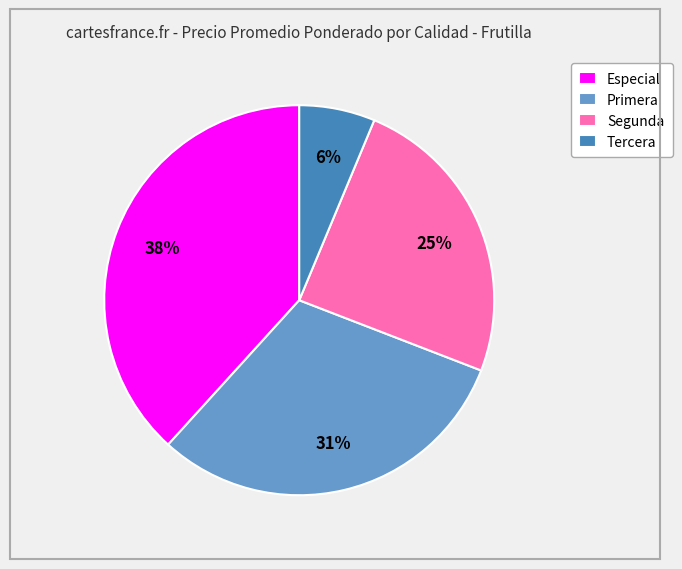

Combined, do Segunda and Especial account for over 50%?

Yes